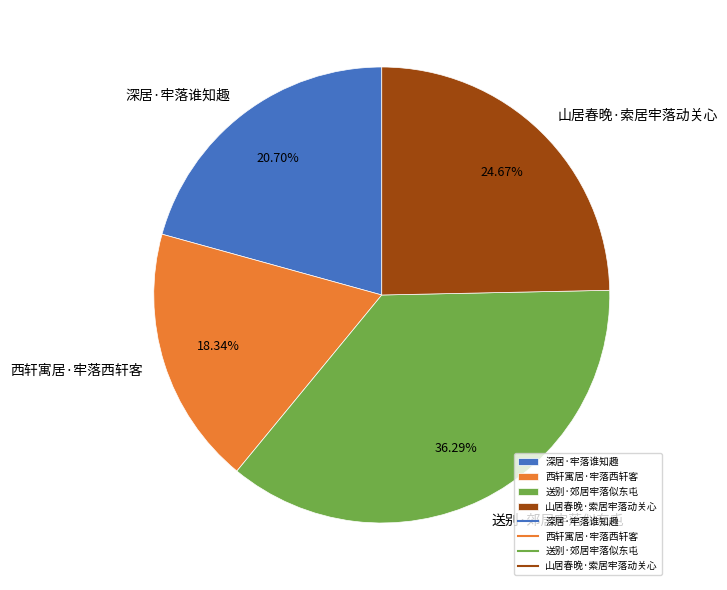

Which has a higher value, 西轩寓居·牢落西轩客 or 送别·郊居牢落似东屯?

送别·郊居牢落似东屯